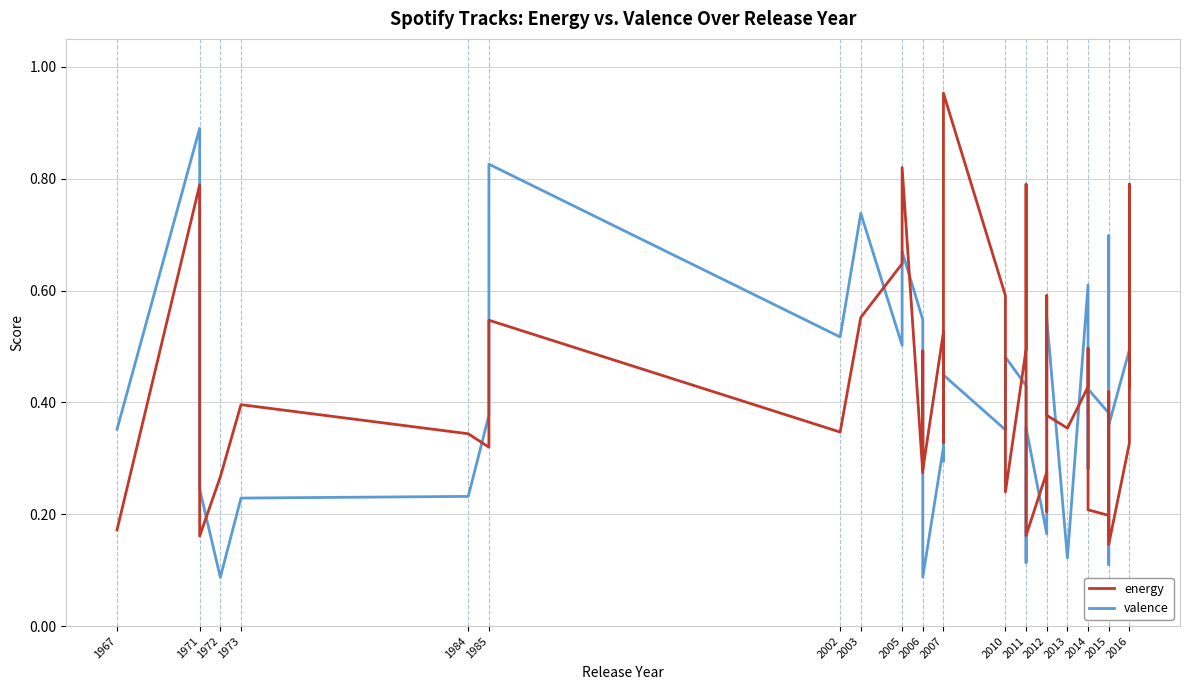

What is the maximum value shown in the chart?

1.0